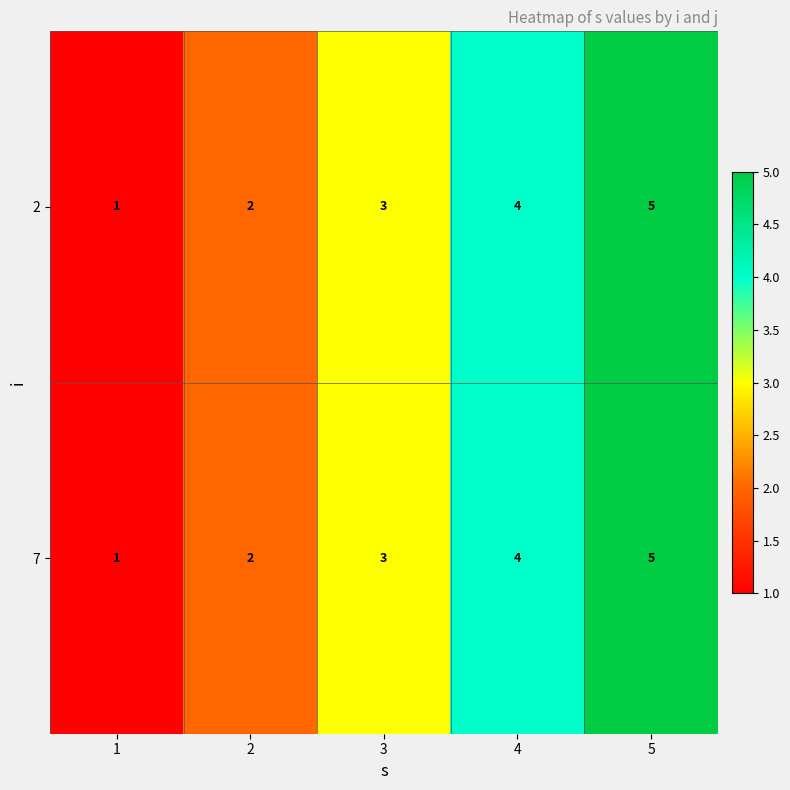

Rank the categories by 2 value from lowest to highest.

1, 2, 3, 4, 5